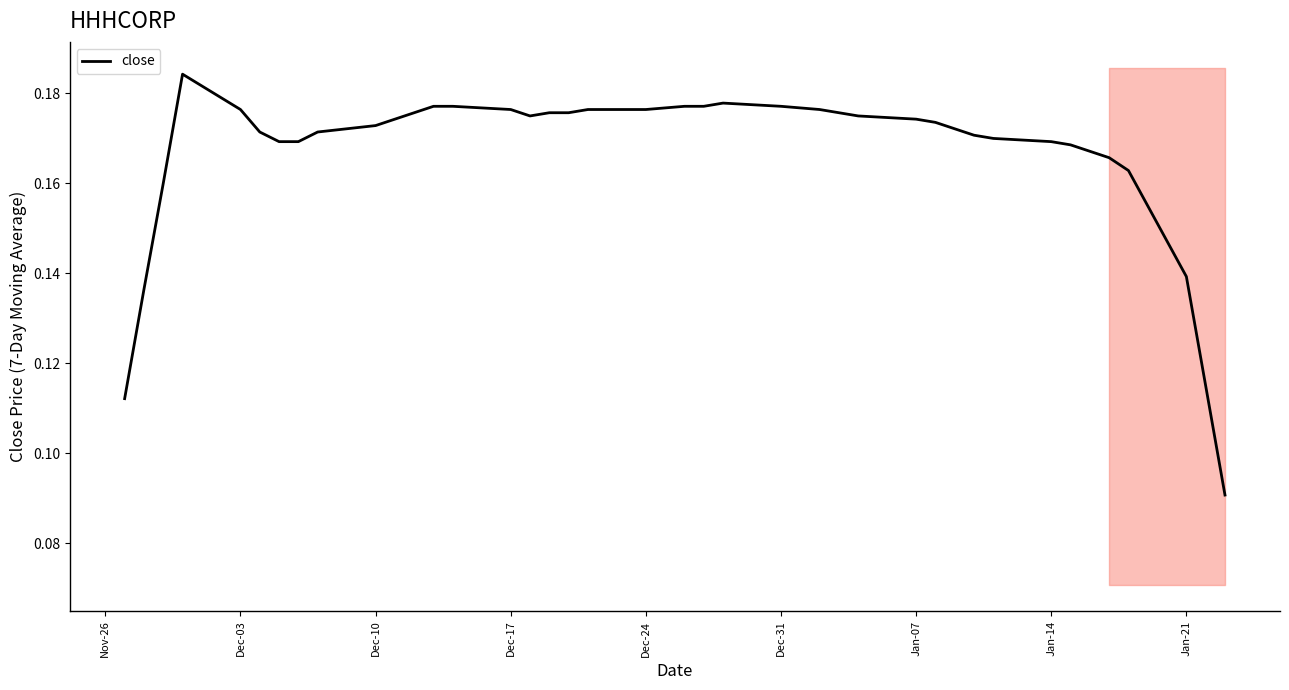

Does the chart display data point markers on the line(s)?

No